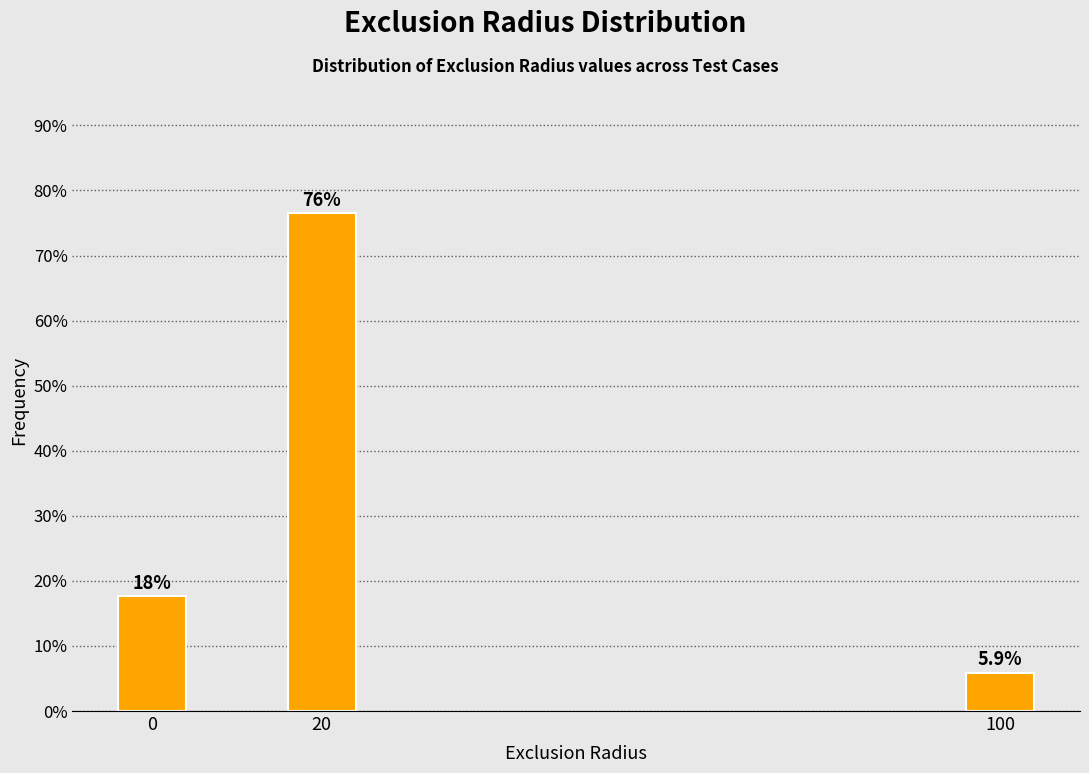

Are the bars horizontal?

No